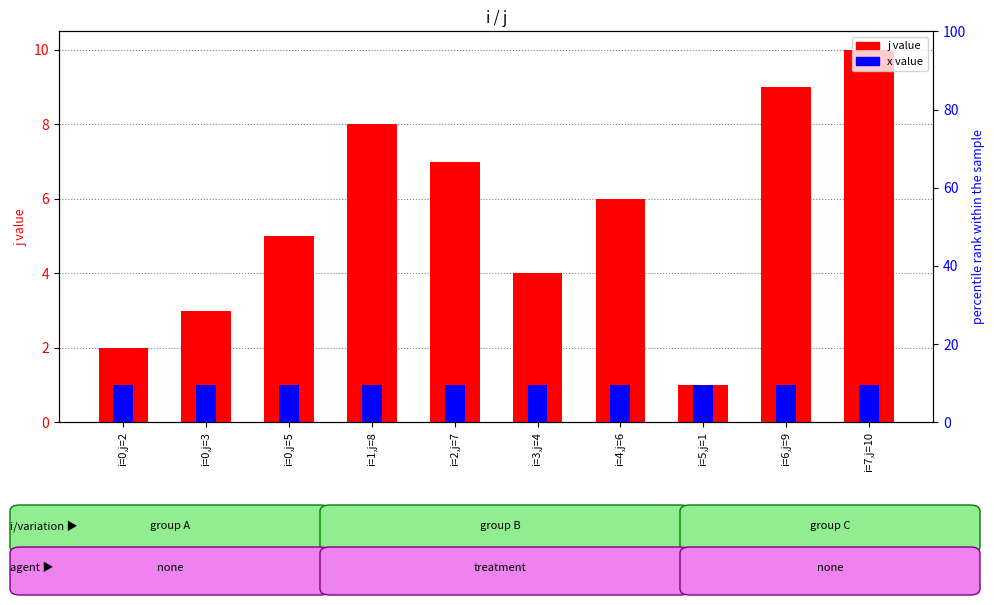

What position from the left is i=0,j=5?

3